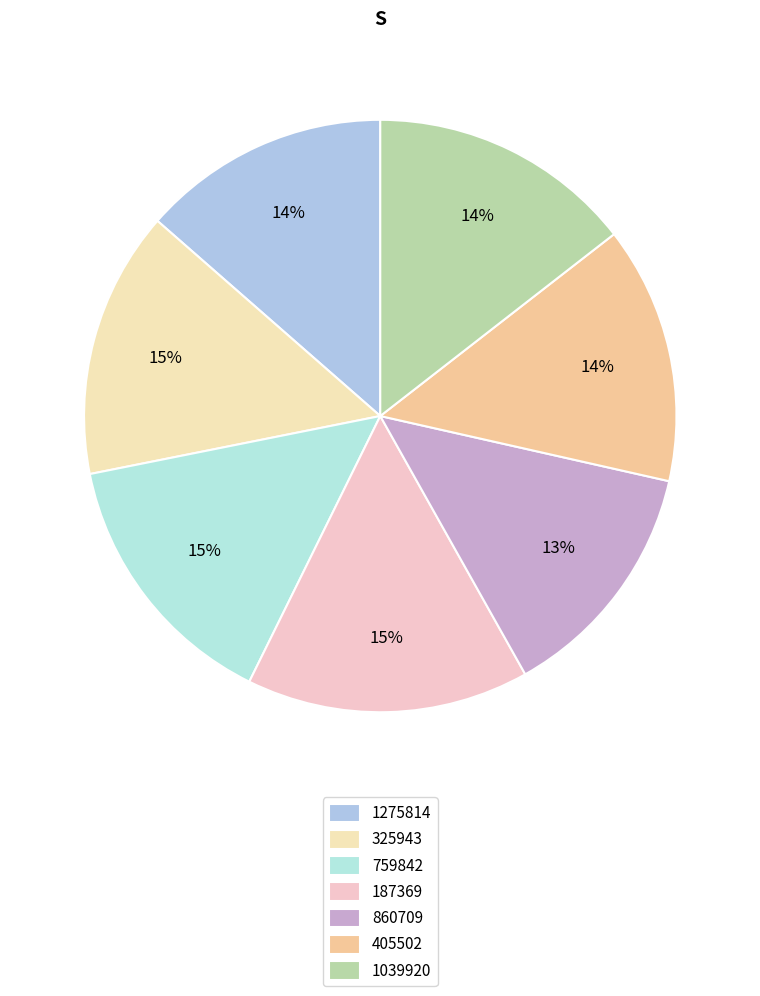

How many slices are in this pie chart?

7